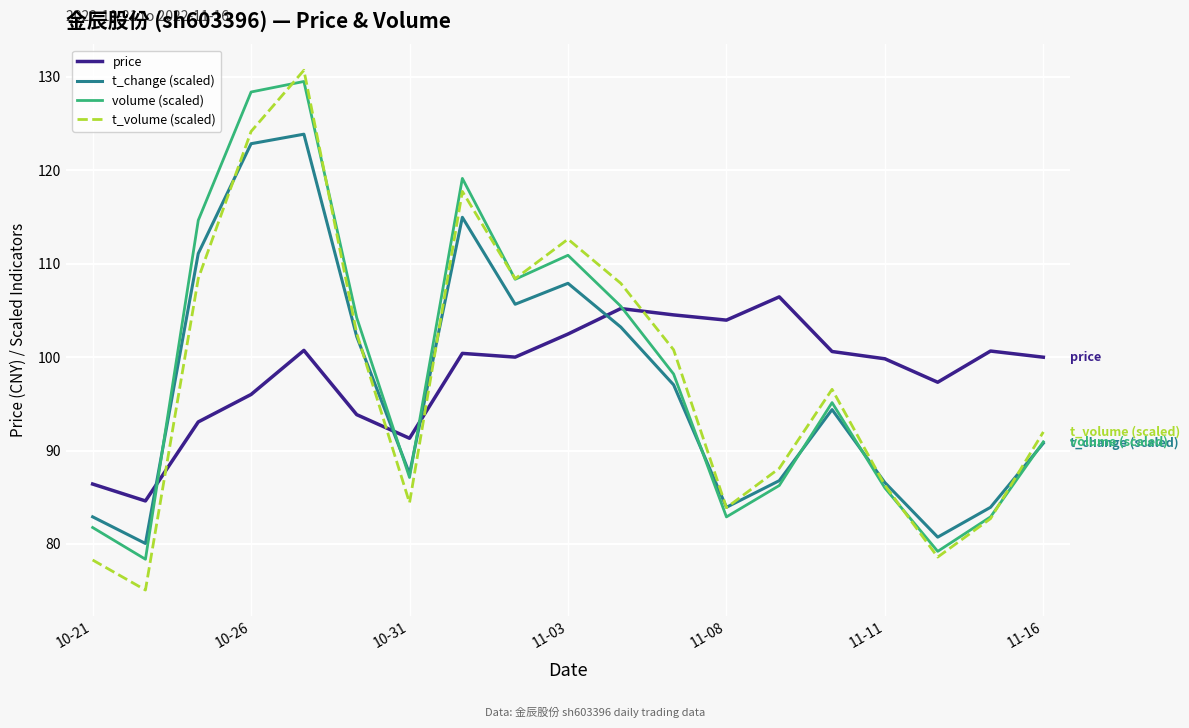

What is the greatest value displayed?

130.7